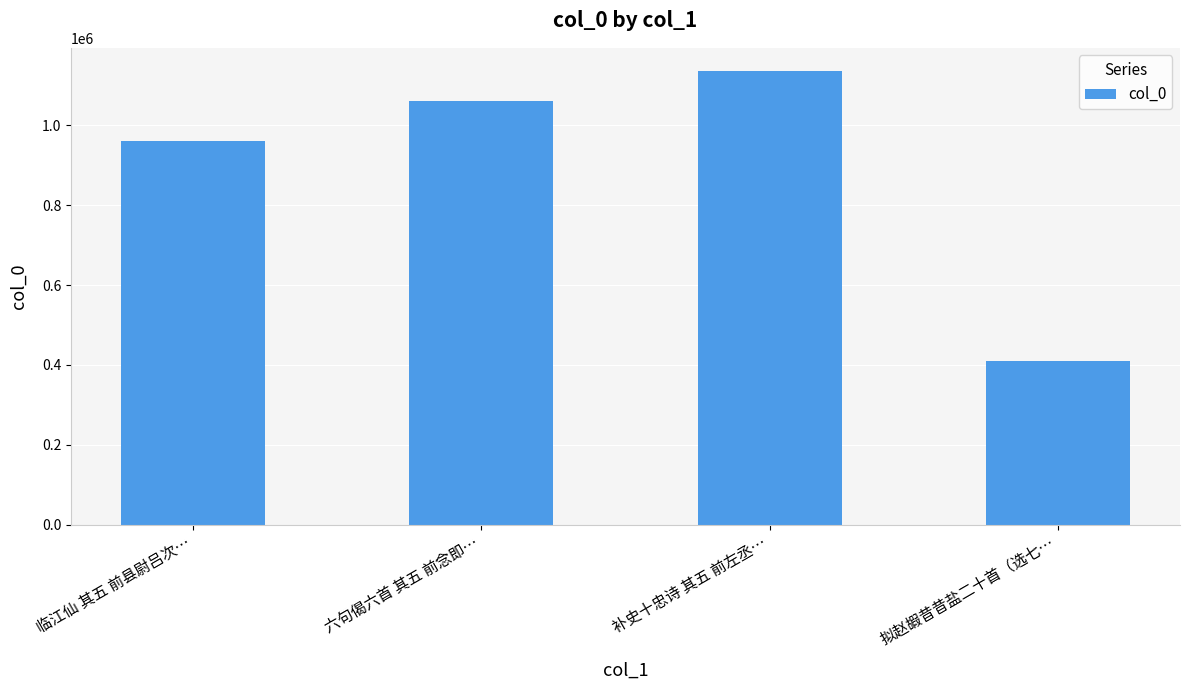

What is the difference between the values at 临江仙 其五 前县尉吕次… and 六句偈六首 其五 前念即…?

101277